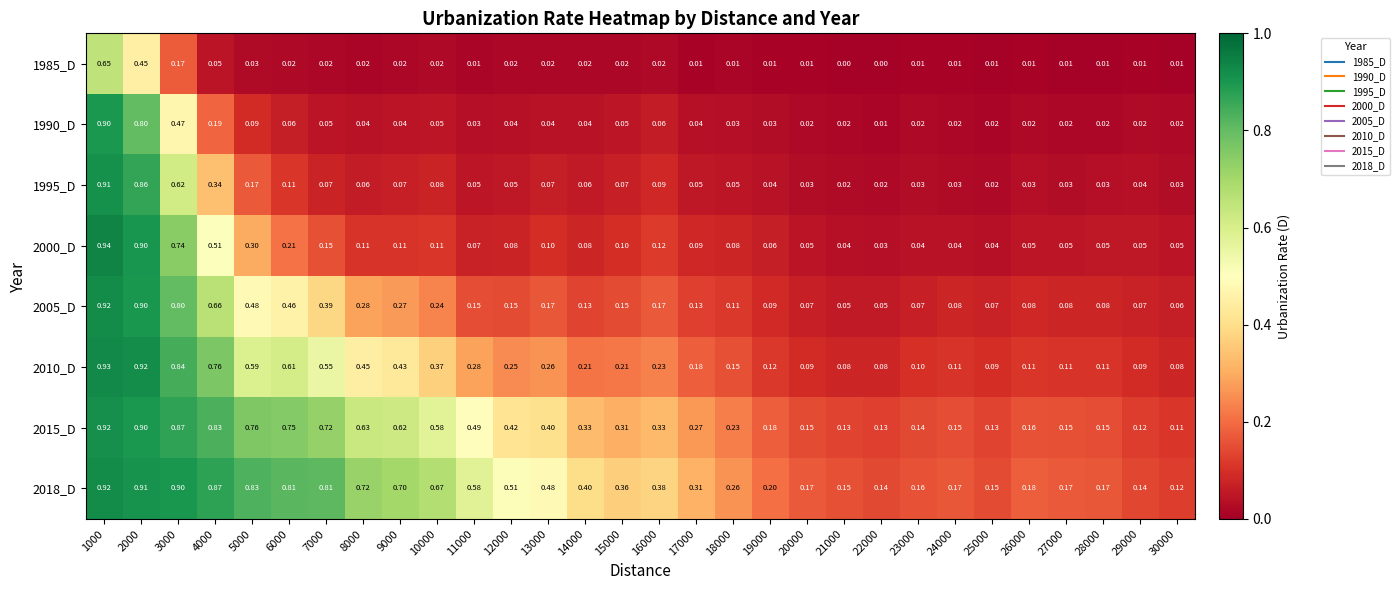

Which series has the largest total across all categories?

2018_D